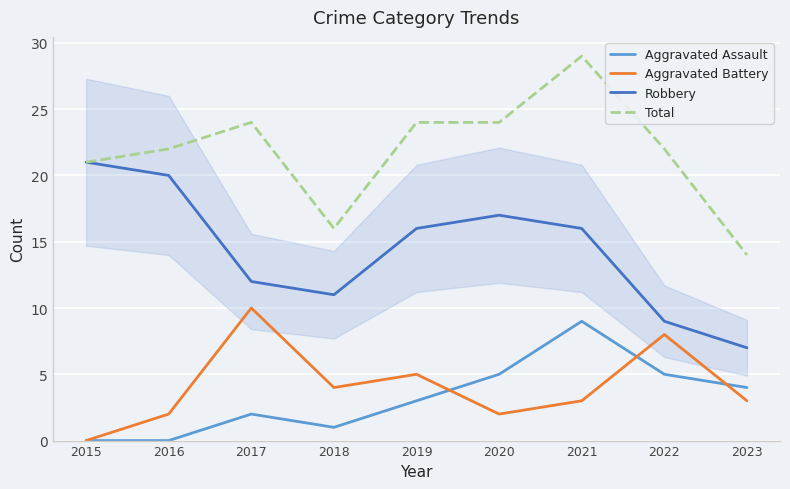

True or false: Robbery and Aggravated Battery cross at least once.

False